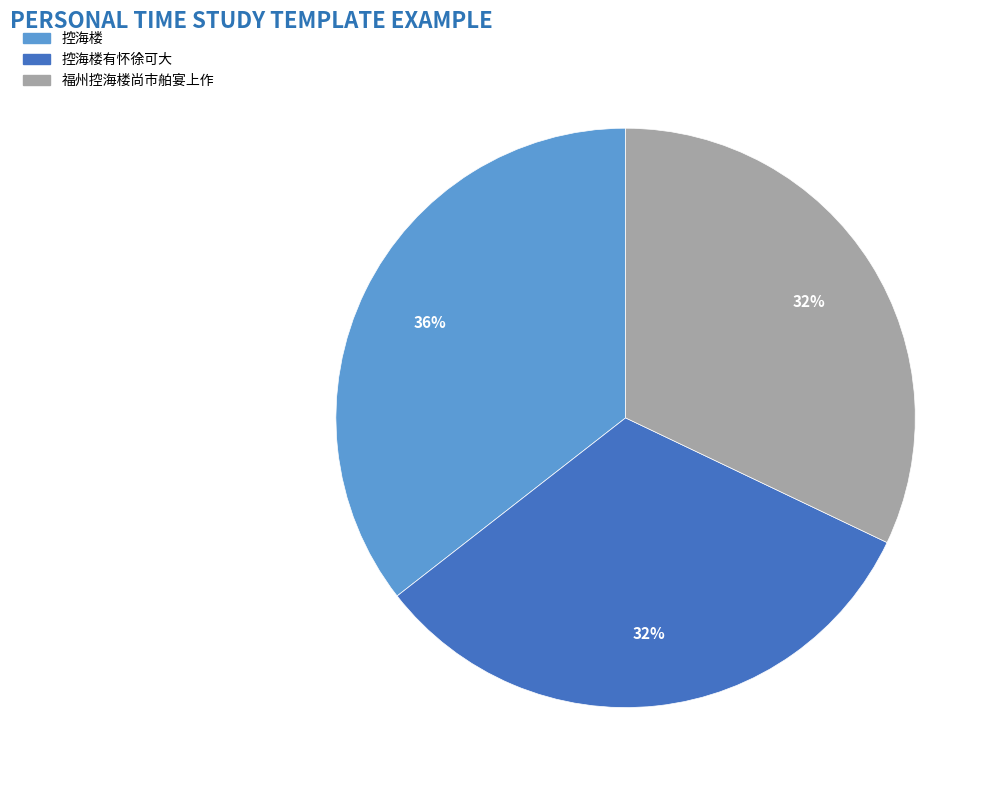

Is there a majority slice in this chart?

No